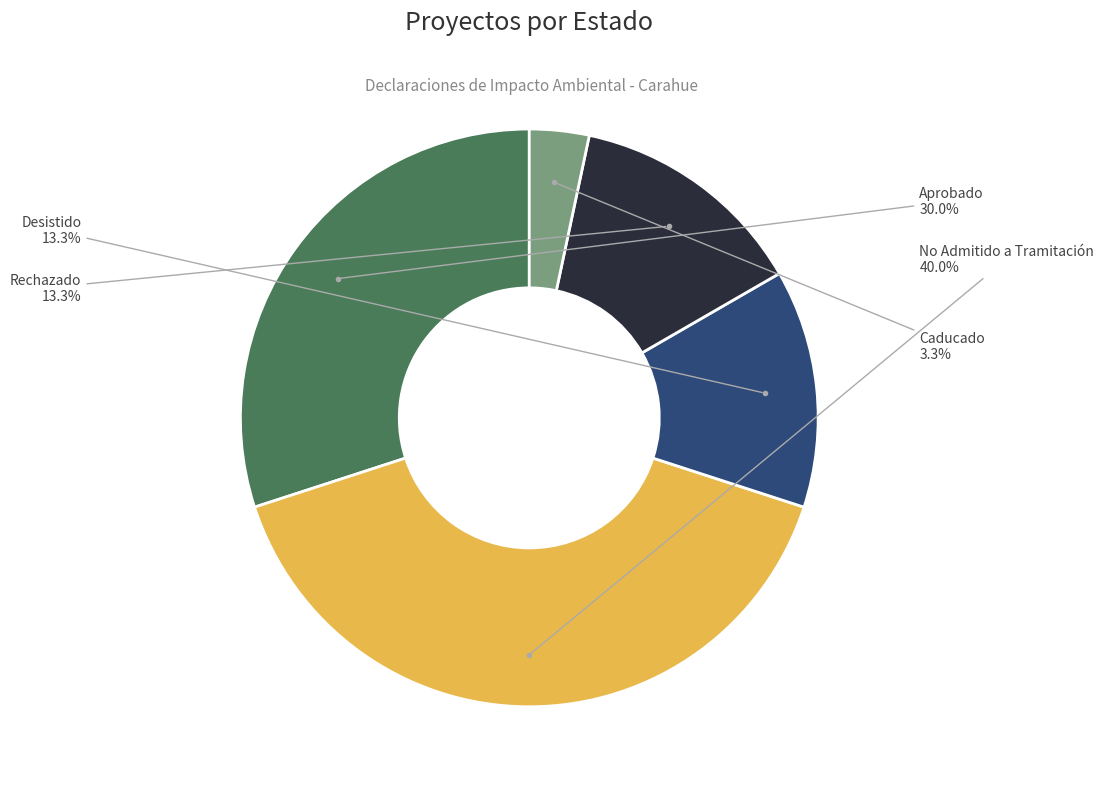

Is there any slice that represents more than half of the pie?

No